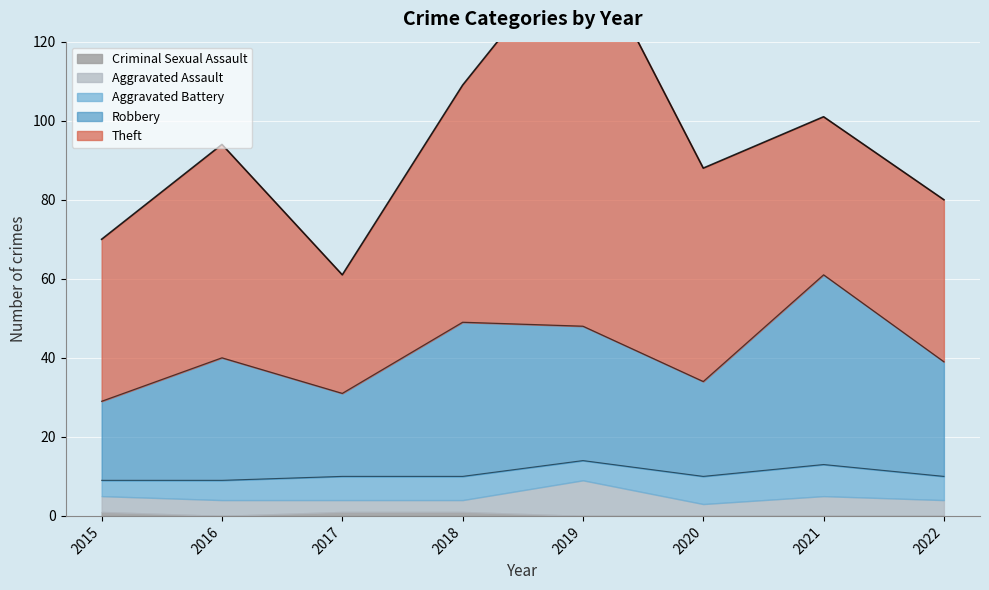

Which category has the highest value across all series?

2019